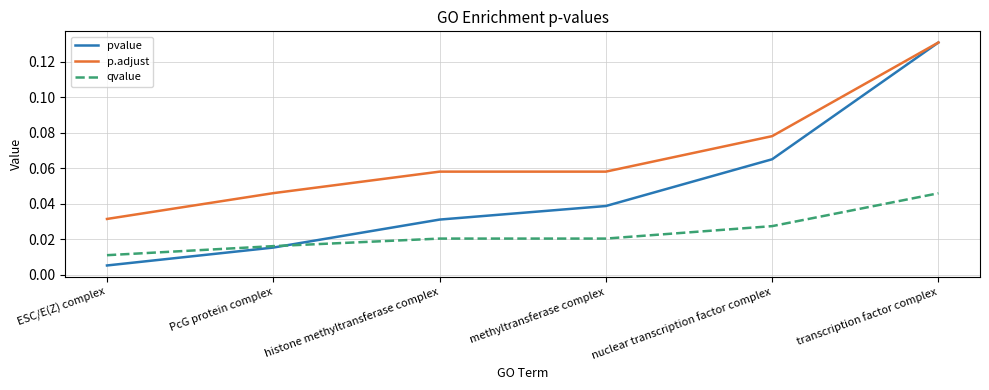

How many intersections are there between qvalue and pvalue?

1